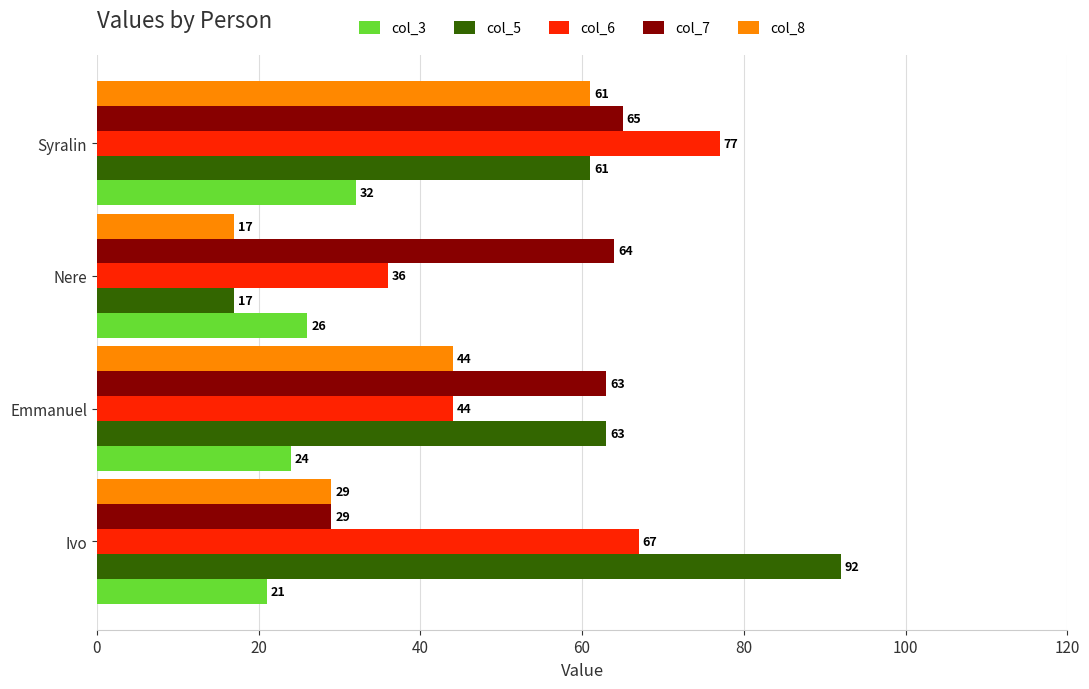

At how many categories does at least one series exceed 84?

1